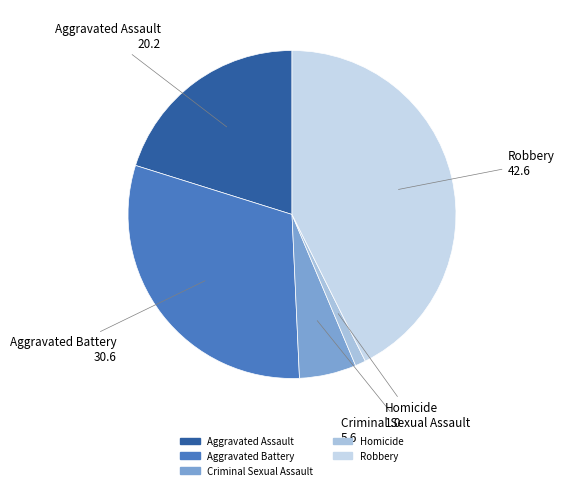

Is there any slice that represents more than half of the pie?

No